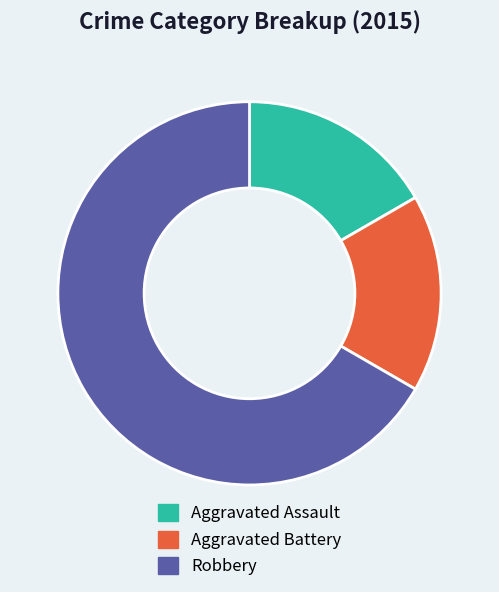

Is it true that Aggravated Assault is 17% of the pie?

True